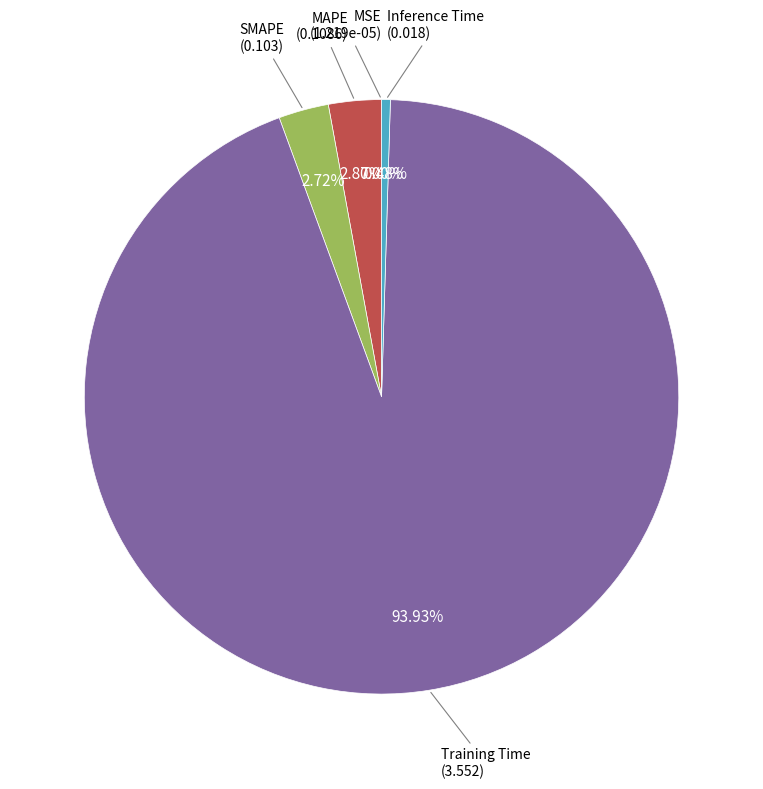

Does any single category account for the majority?

Yes